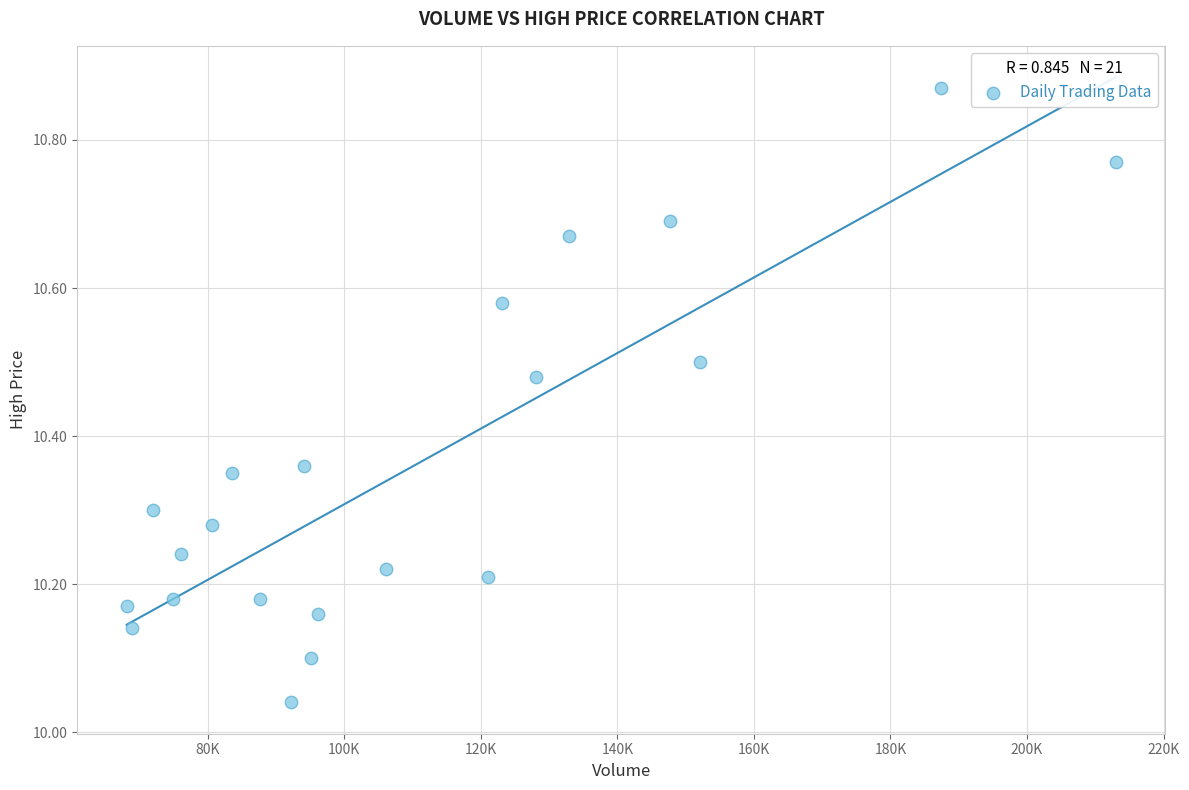

What is the range of Y values (max minus min)?

0.8